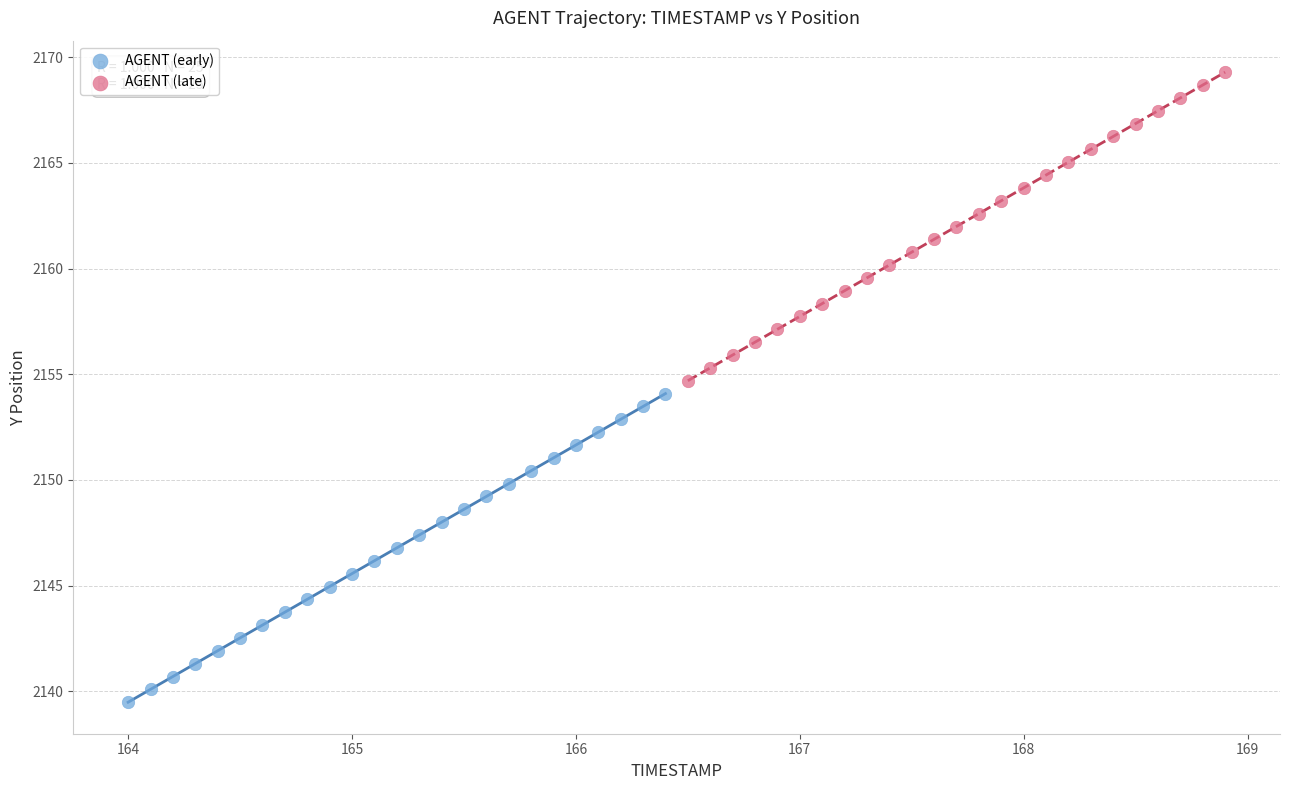

What are all the series names shown in the legend?

AGENT (early), AGENT (late)